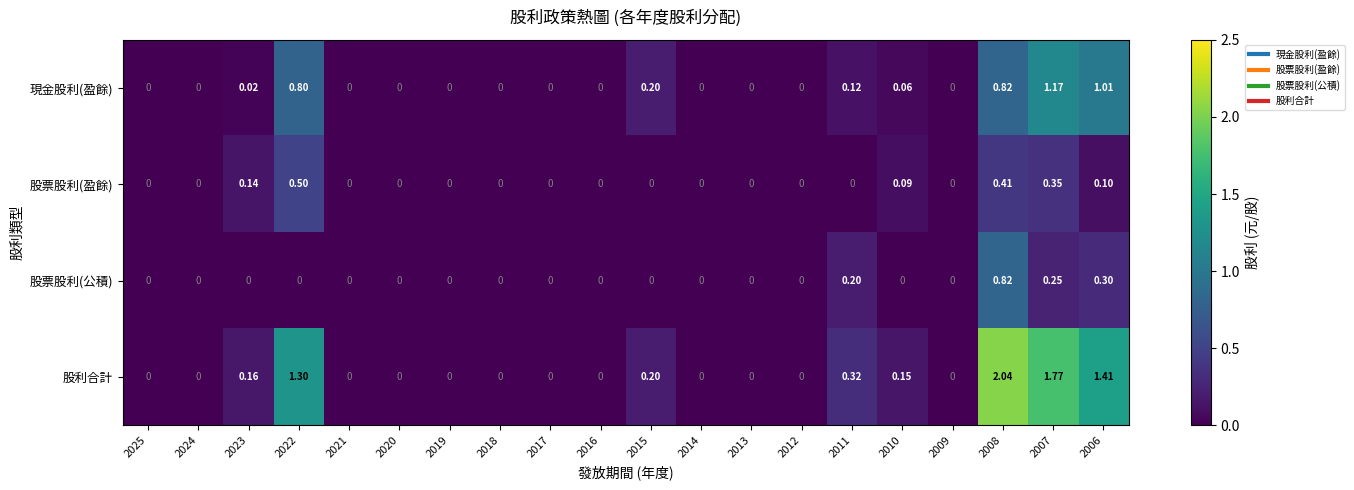

Between 2015 and 2008, which series saw the biggest shift?

股利合計